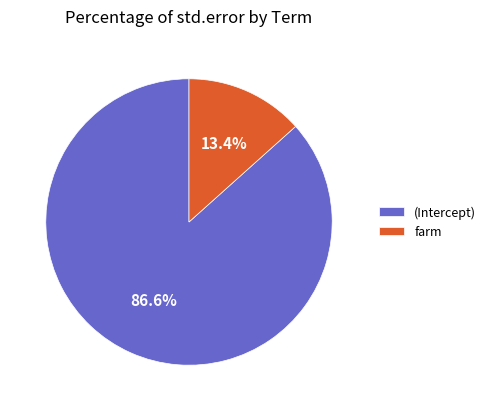

The (Intercept) slice represents 94% of the pie. True or false?

False